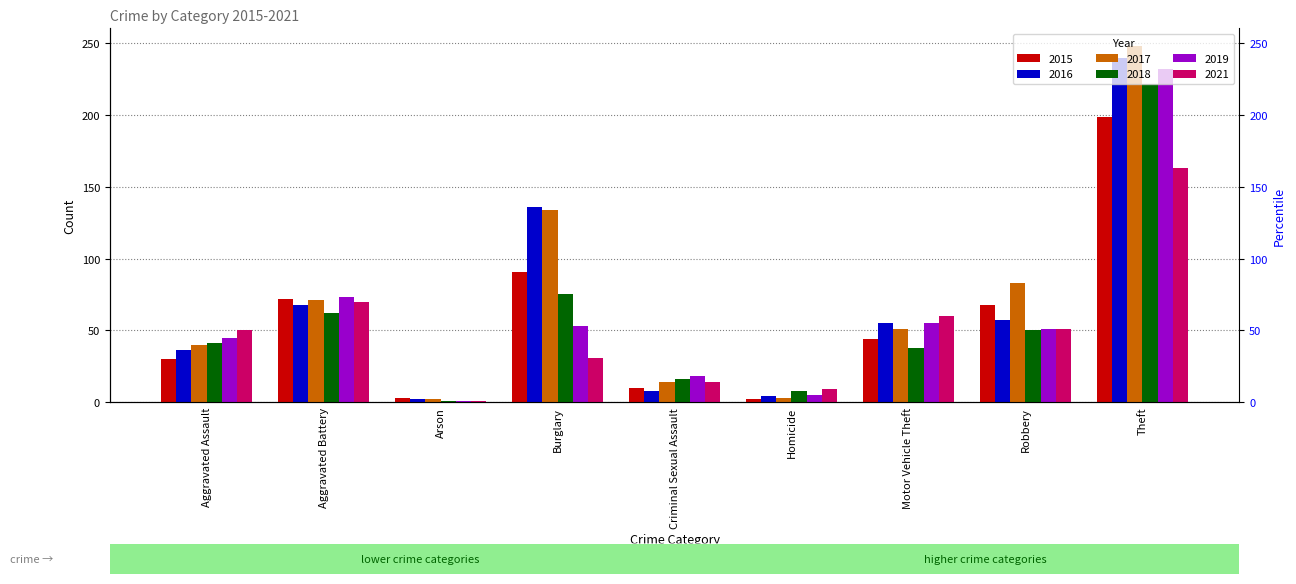

What is the minimum value for 2016?

2